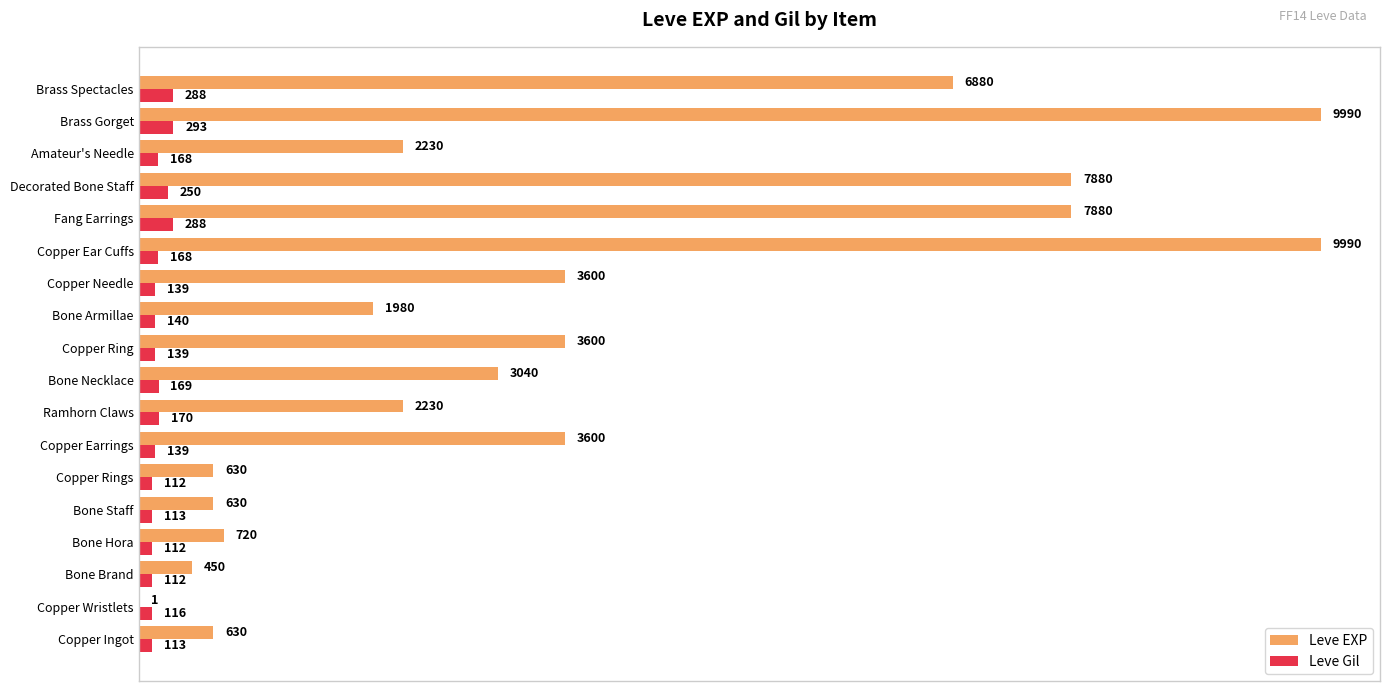

What is the maximum value shown in the chart?

9990